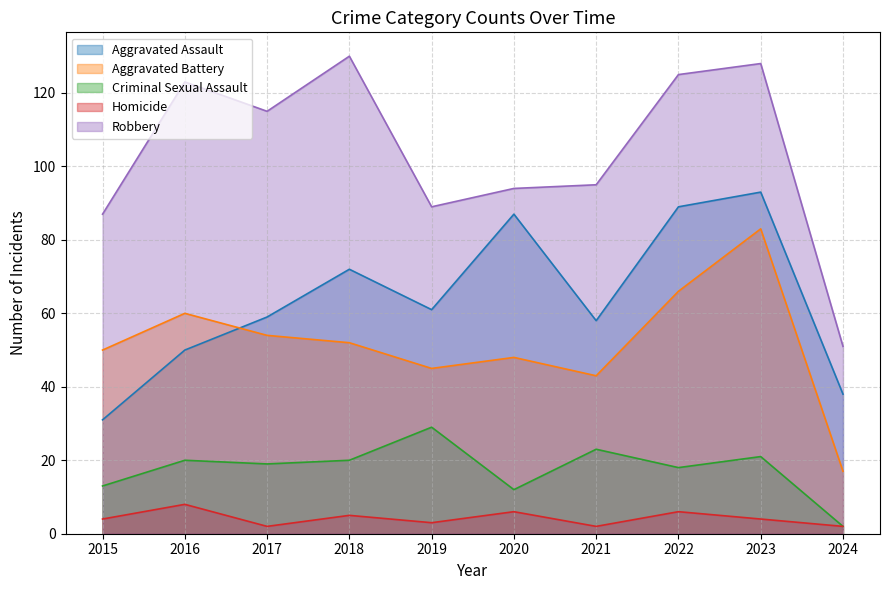

True or false: Homicide and Robbery cross at least once.

False